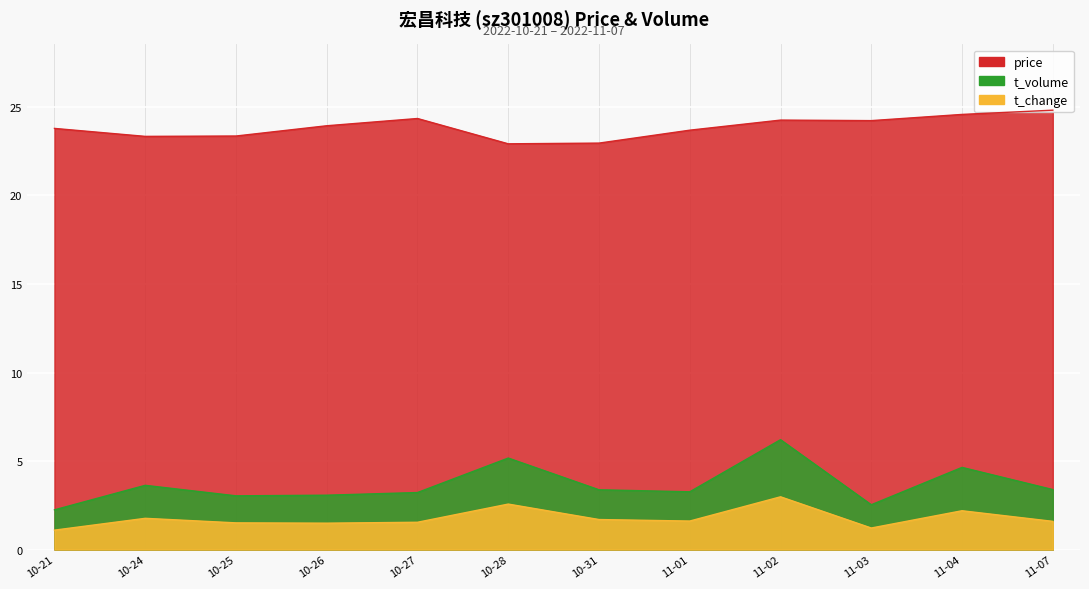

What is the difference between the t_change values at 10-21 and 10-31?

0.6